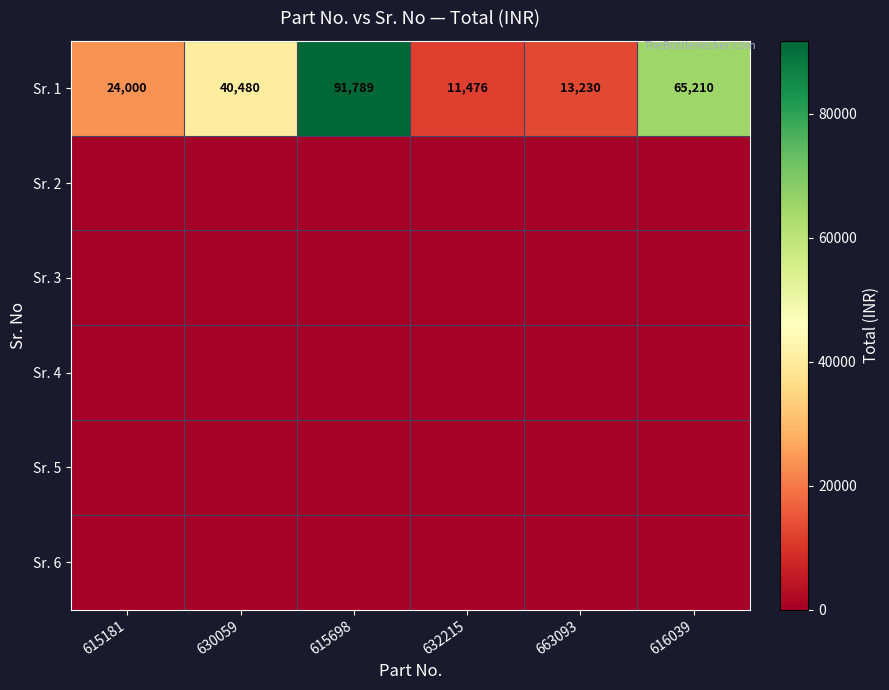

What is the maximum value shown in the chart?

91789